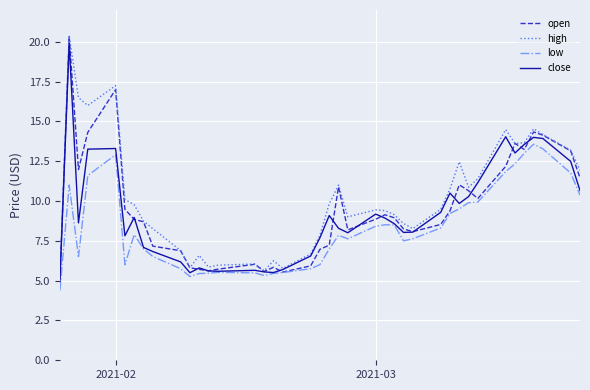

Which series has the largest total across all categories?

high